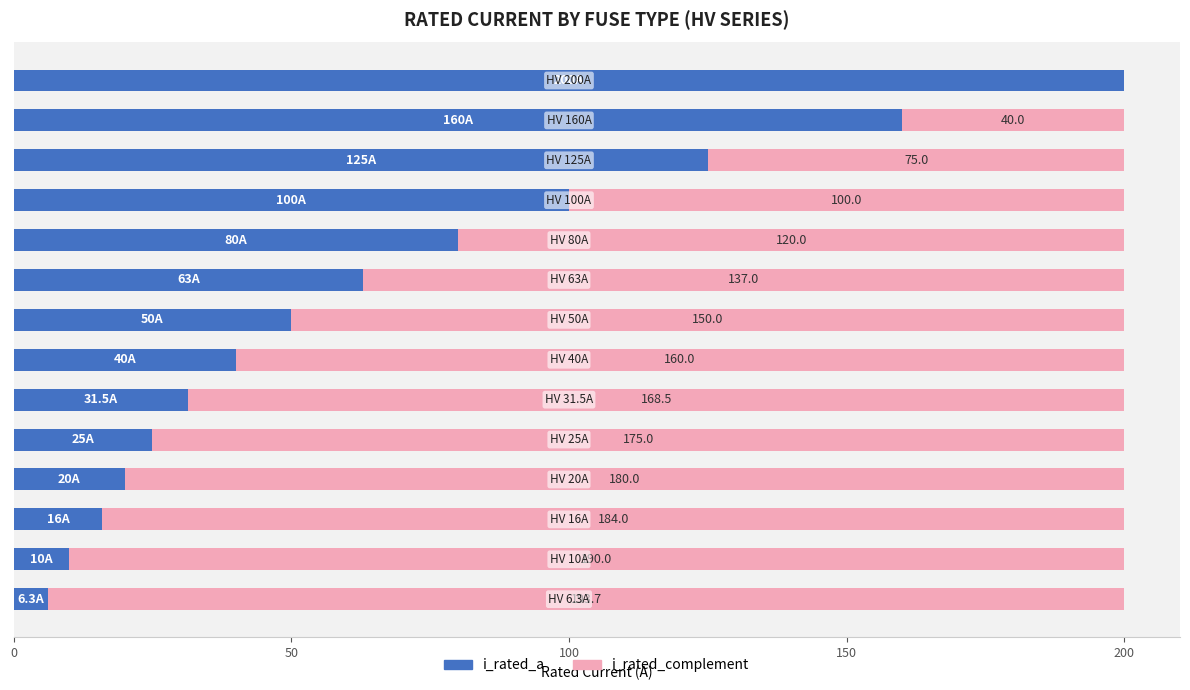

How many data points does each series have?

14